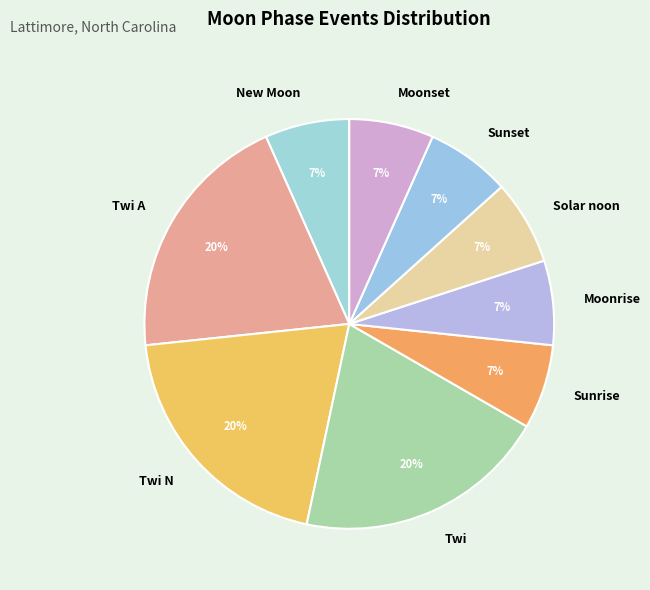

Is it true that Moonset is 7% of the pie?

True